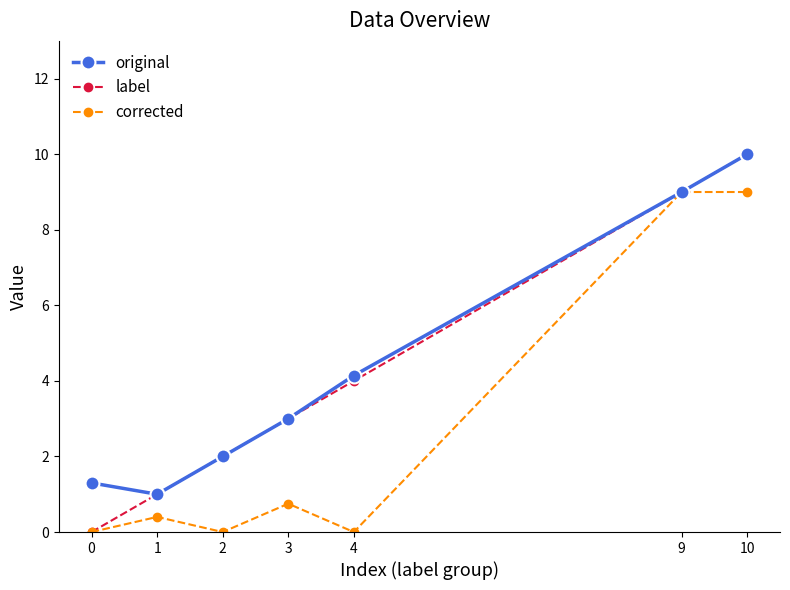

Reading left to right, what are all the values shown in this chart?

original: 0=1.3	1=1.0	2=2.0	3=3.0	4=4.1	9=9.0	10=10.0
label: 0=0.0	1=1.0	2=2.0	3=3.0	4=4.0	9=9.0	10=10.0
corrected: 0=0.0	1=0.4	2=0.0	3=0.8	4=0.0	9=9.0	10=9.0